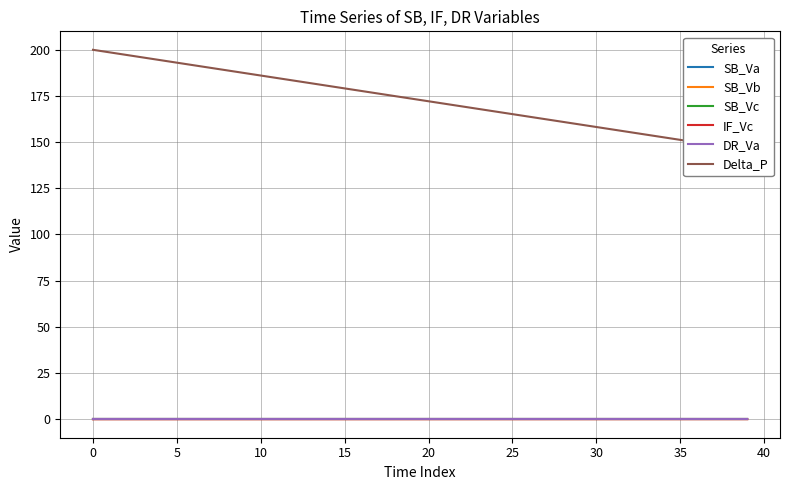

Rank the series at 25 from lowest to highest value.

IF_Vc, SB_Vc, SB_Vb, SB_Va, DR_Va, Delta_P